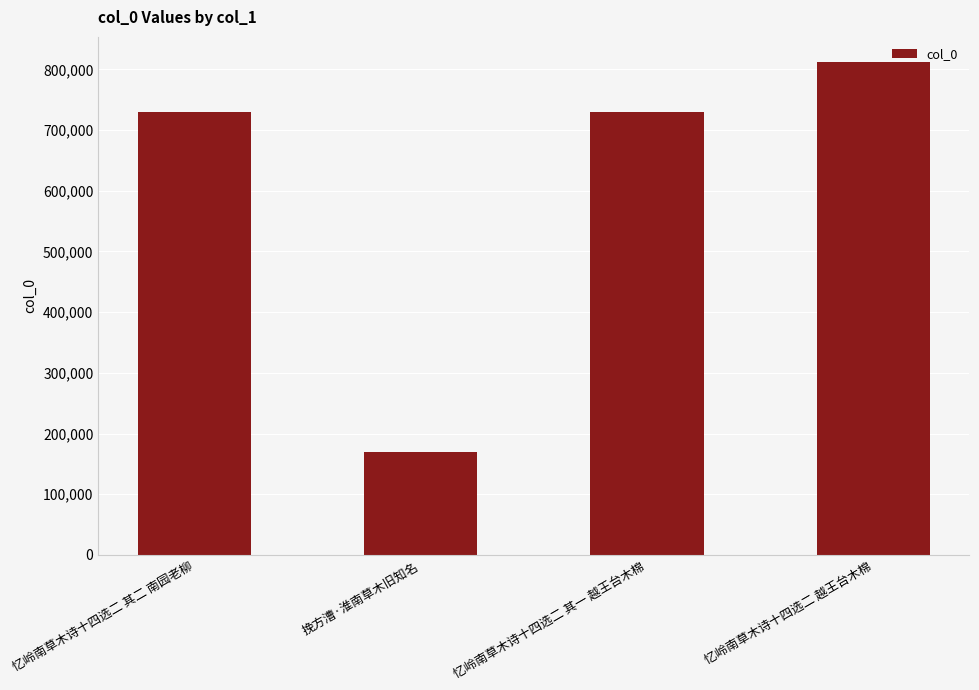

The value at 忆岭南草木诗十四选二 越王台木棉 is 1166245. True or false?

False